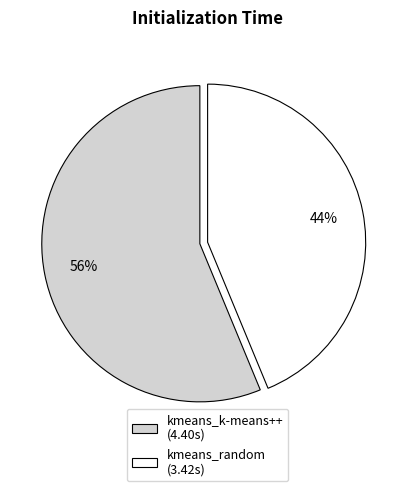

What percentage is the kmeans_k-means++ slice, to the nearest percent?

56%